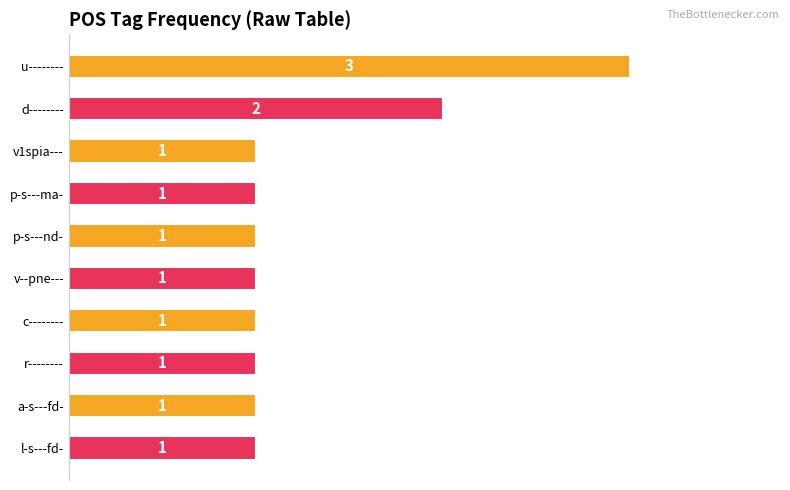

What is the label of the 10th bar from the bottom?

u--------